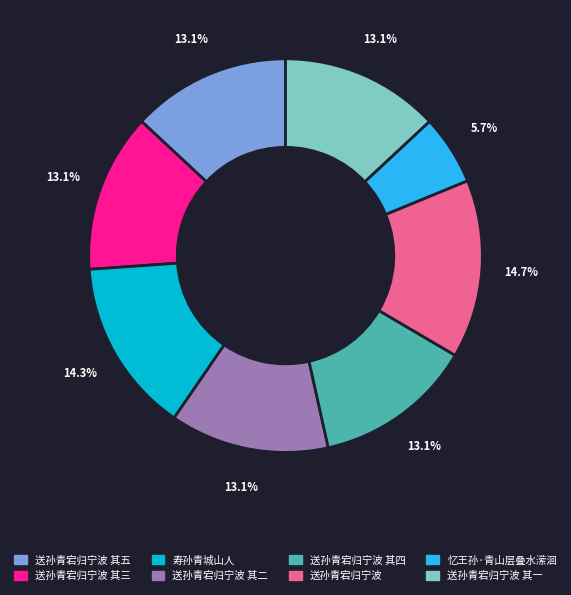

How many slices are in this pie chart?

8